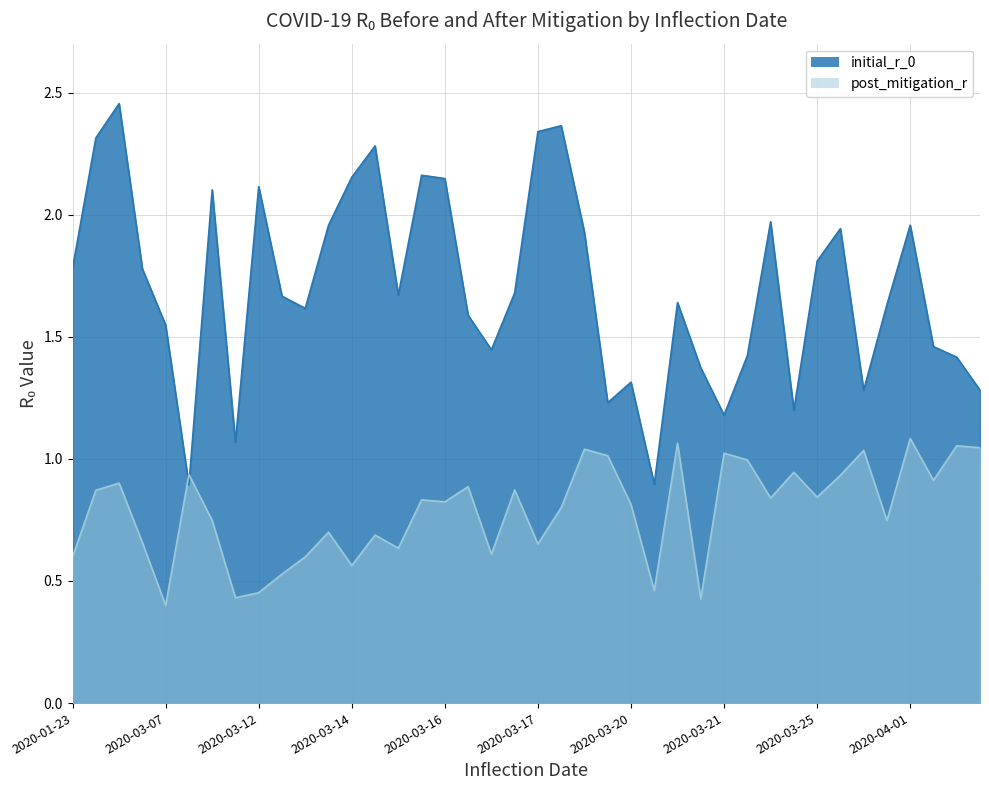

Is the value of post_mitigation_r at 2020-03-01 greater than the value of initial_r_0 at 2020-04-20?

No